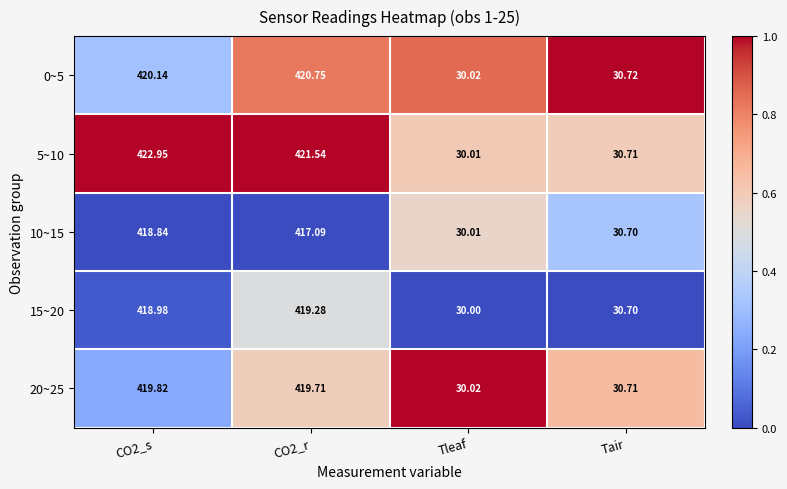

Rank the series at CO2_s from lowest to highest value.

10~15, 15~20, 20~25, 0~5, 5~10